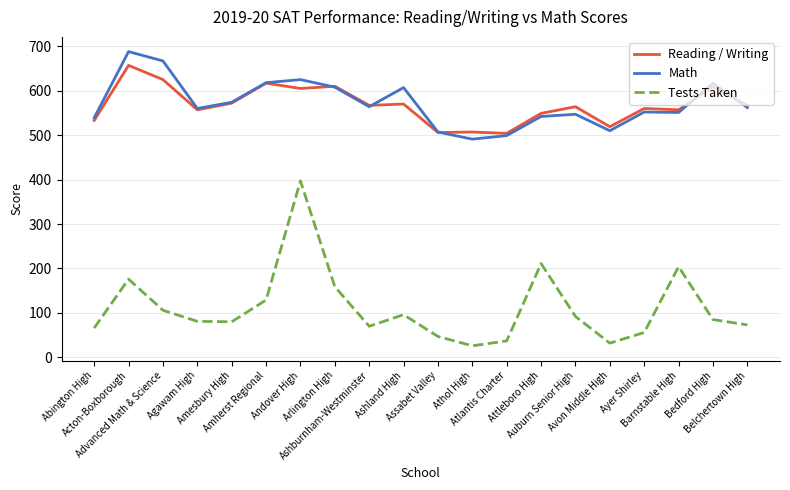

Is this an area chart (filled region under the line)?

No